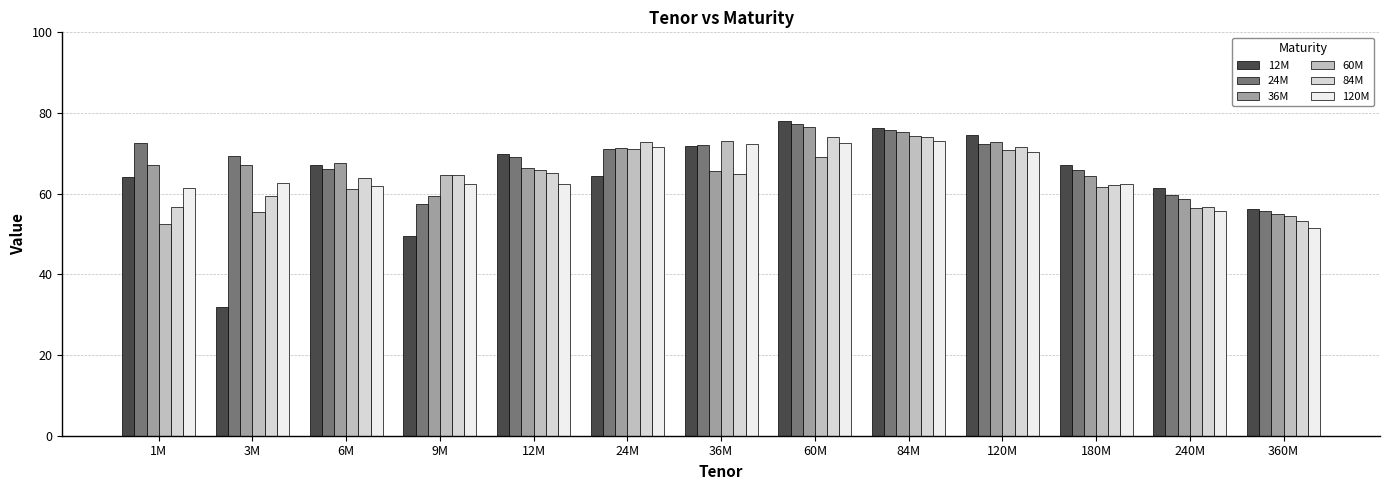

What is the difference between the maximum and minimum values in the 84M series?

20.8